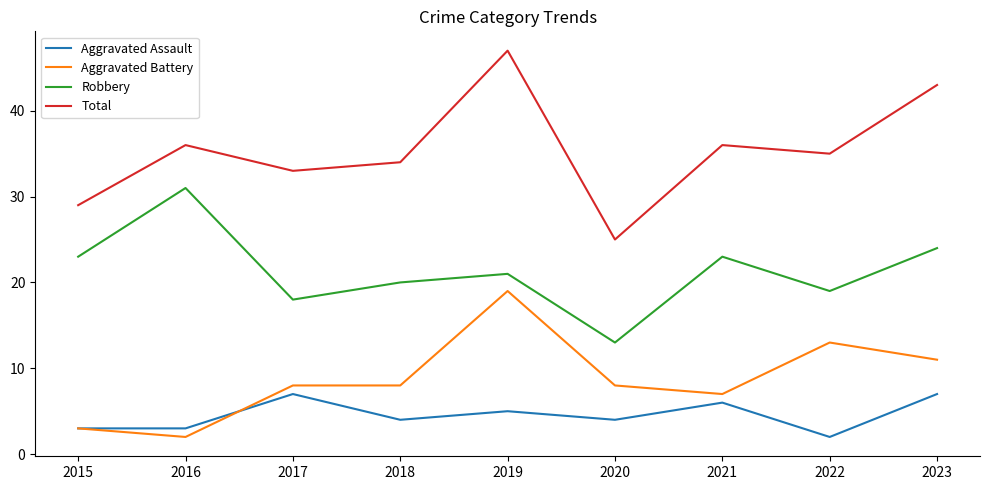

Which series has the widest spread of values?

Total